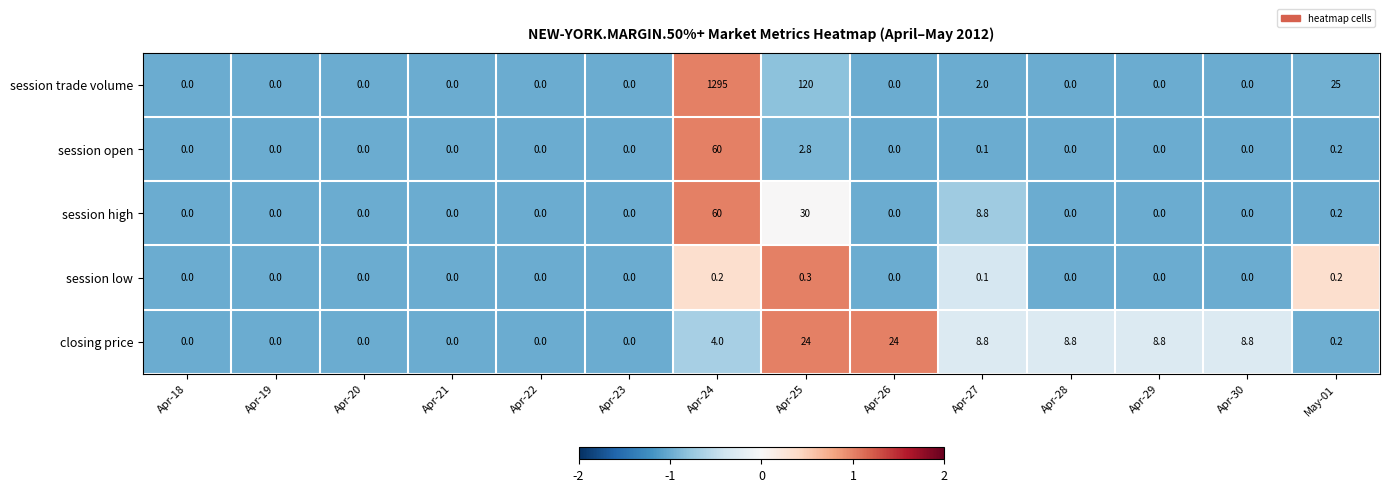

How many positive values does the session low series have?

4